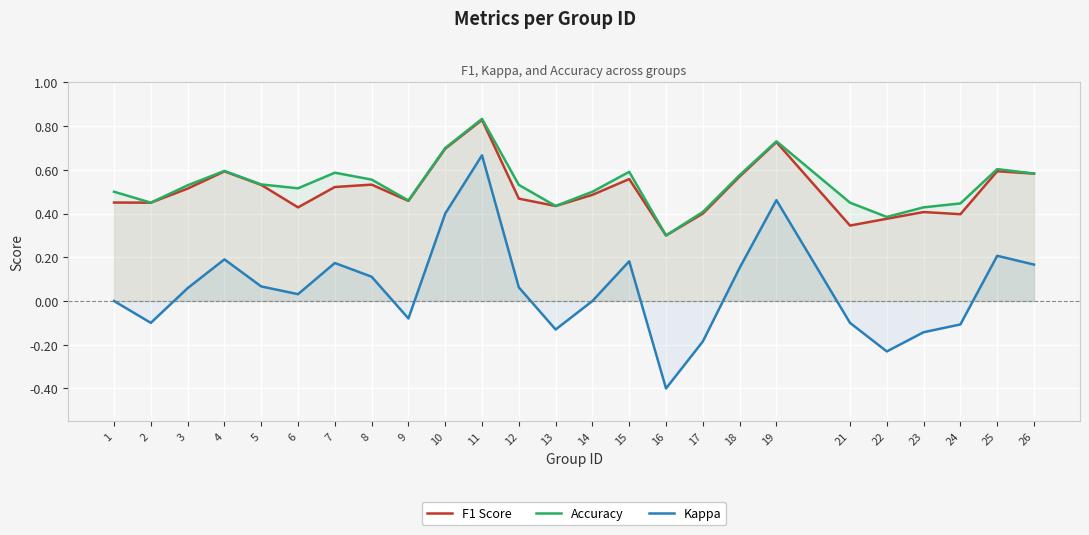

Which series has the largest total across all categories?

Accuracy